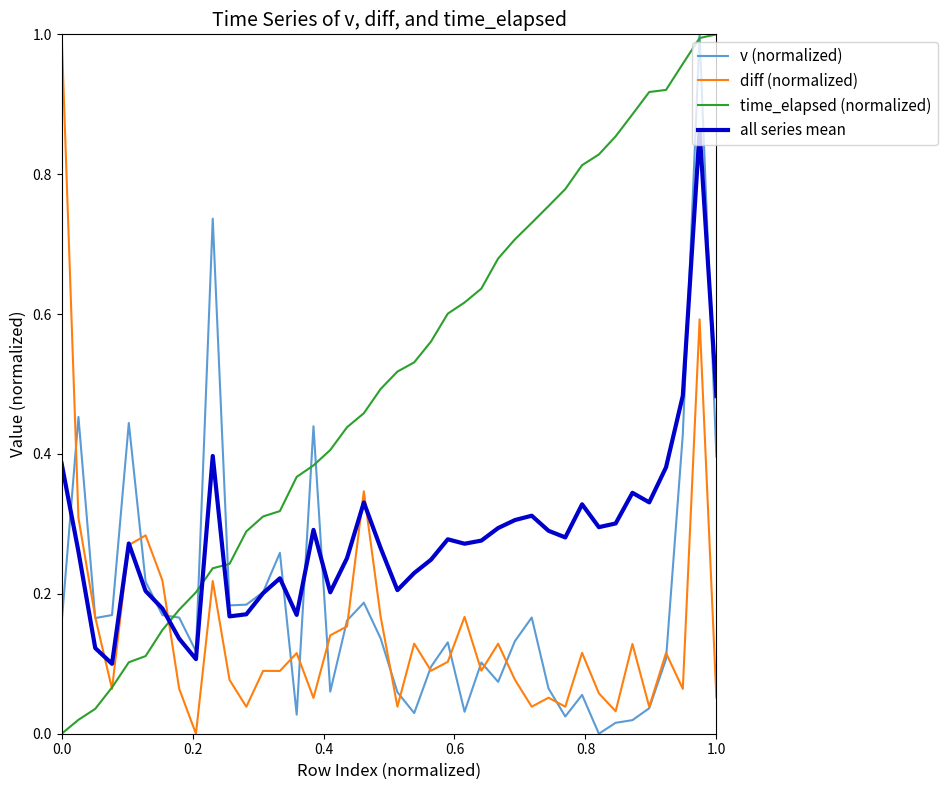

Which series has the largest total across all categories?

time_elapsed (normalized)